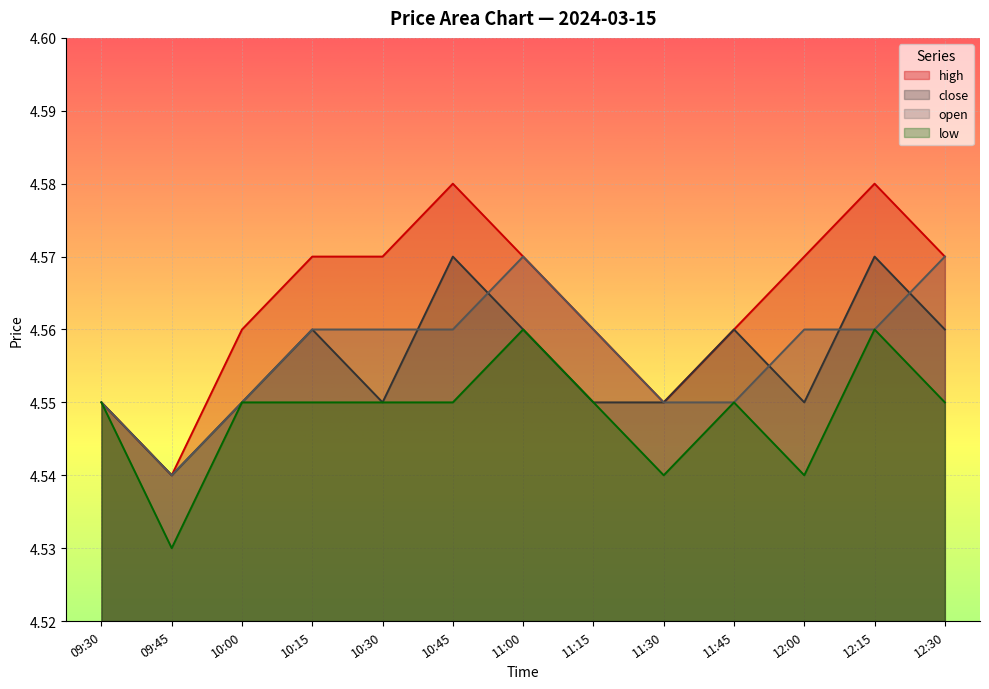

At which category is the sum across all series the highest?

12:15